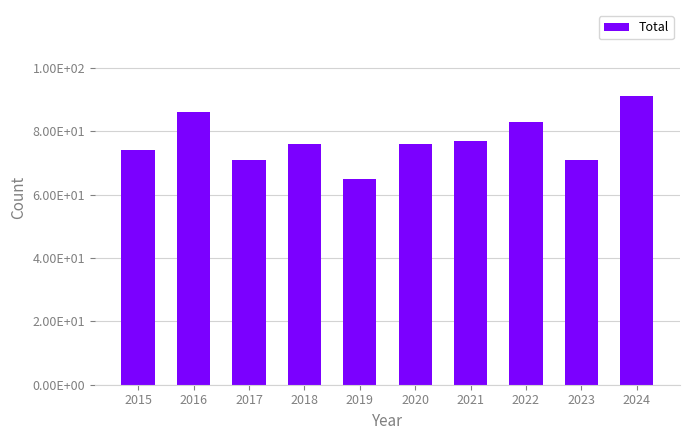

What is the ratio of the value at 2021 to the value at 2015?

1.0